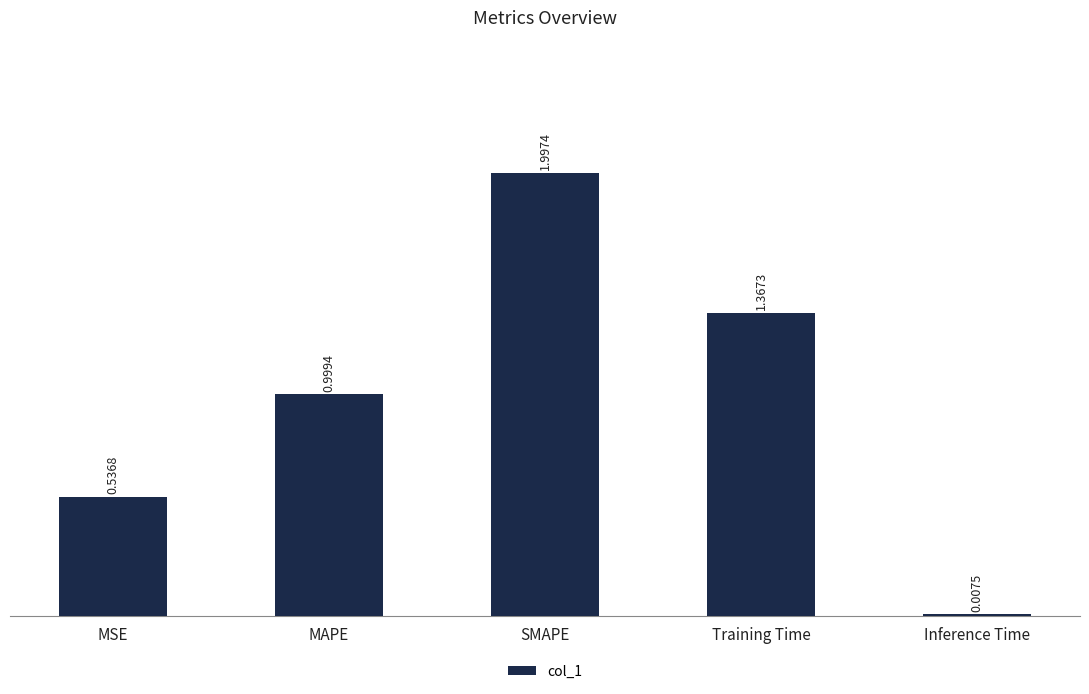

What is the sum of the values at MSE and SMAPE?

2.5